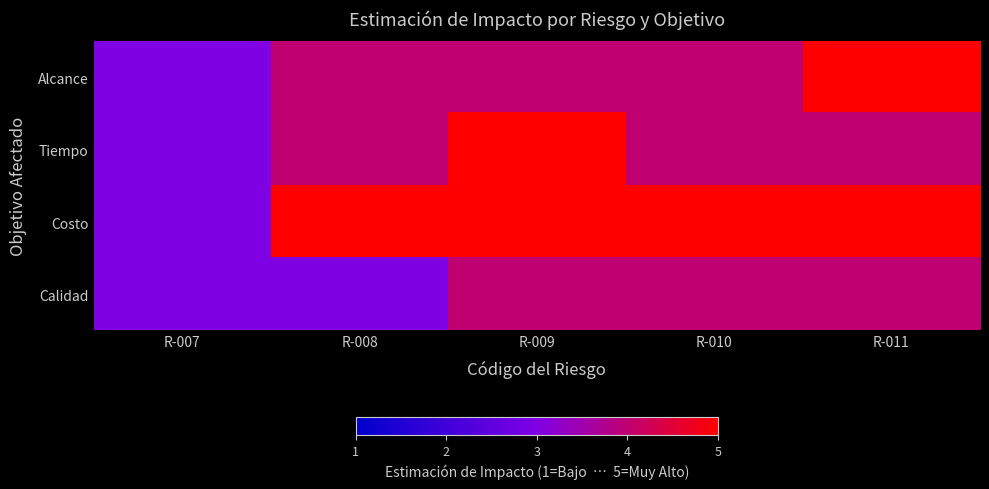

At how many categories does at least one series exceed 3?

4